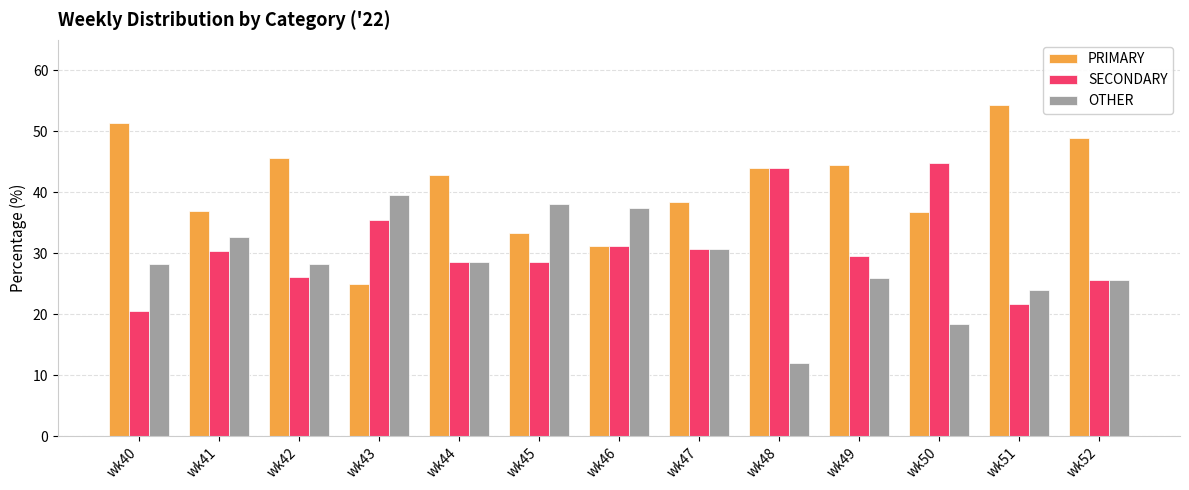

What is the total value across all series at wk44?

100.0